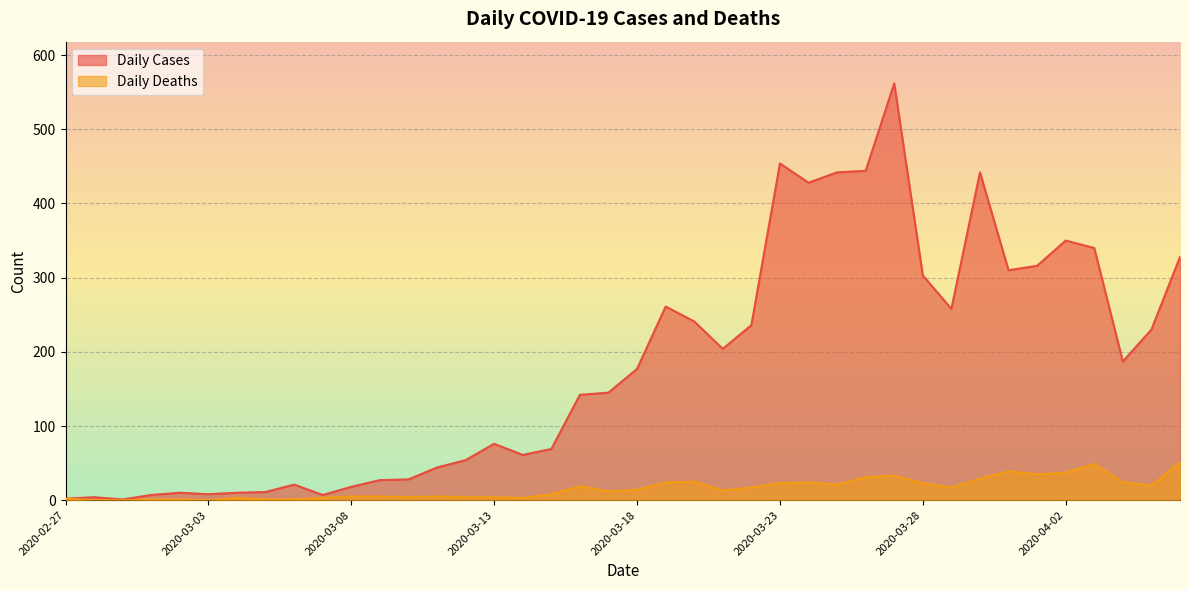

Is it true that Daily Deaths equals 3 at 2020-03-04?

True